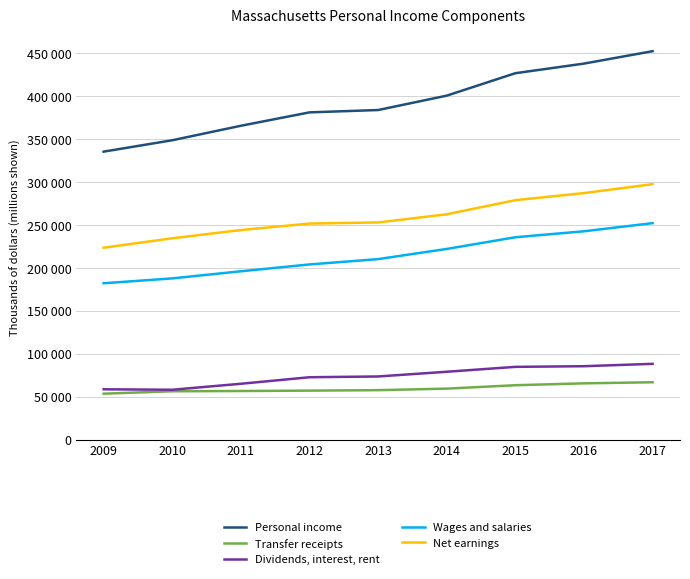

Rank the categories by Personal income value from highest to lowest.

2017, 2016, 2015, 2014, 2013, 2012, 2011, 2010, 2009